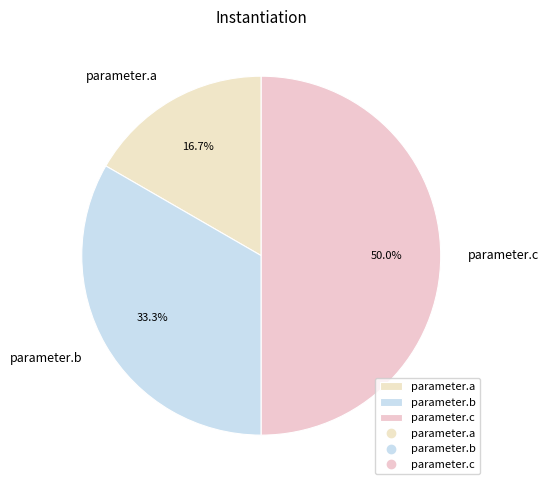

Rank the categories by value from highest to lowest.

parameter.c, parameter.b, parameter.a